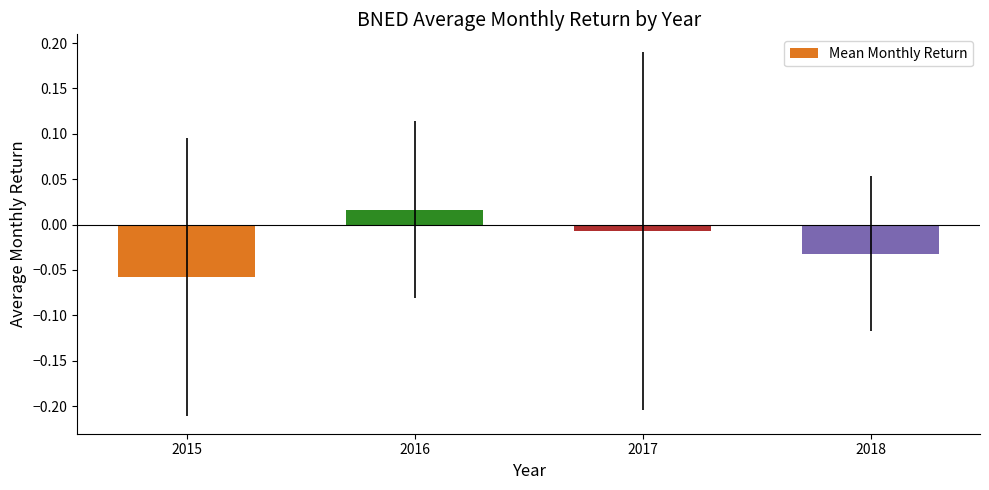

Which label corresponds to the smallest value in the chart?

2015